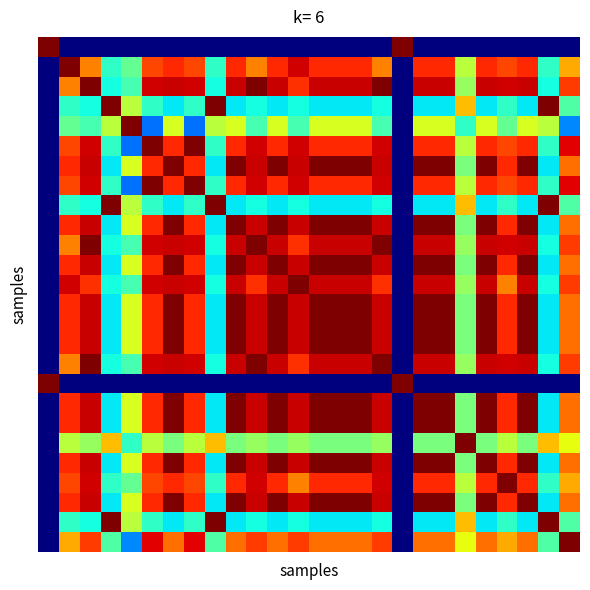

At how many categories does at least one series exceed 0?

26